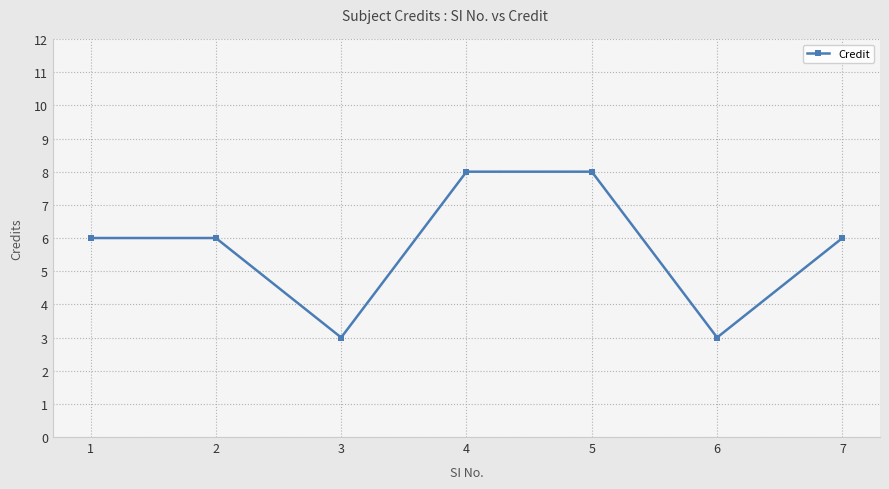

What is the difference between the maximum and minimum values?

5